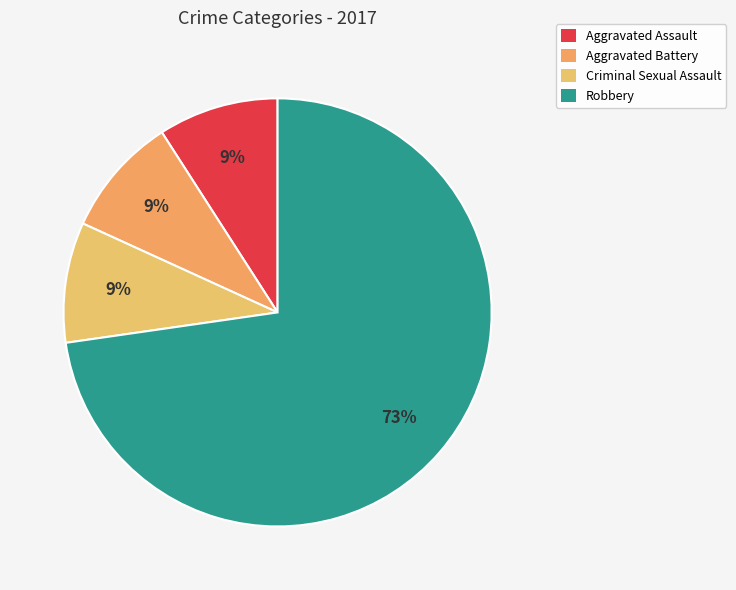

Which slice is the largest?

Robbery